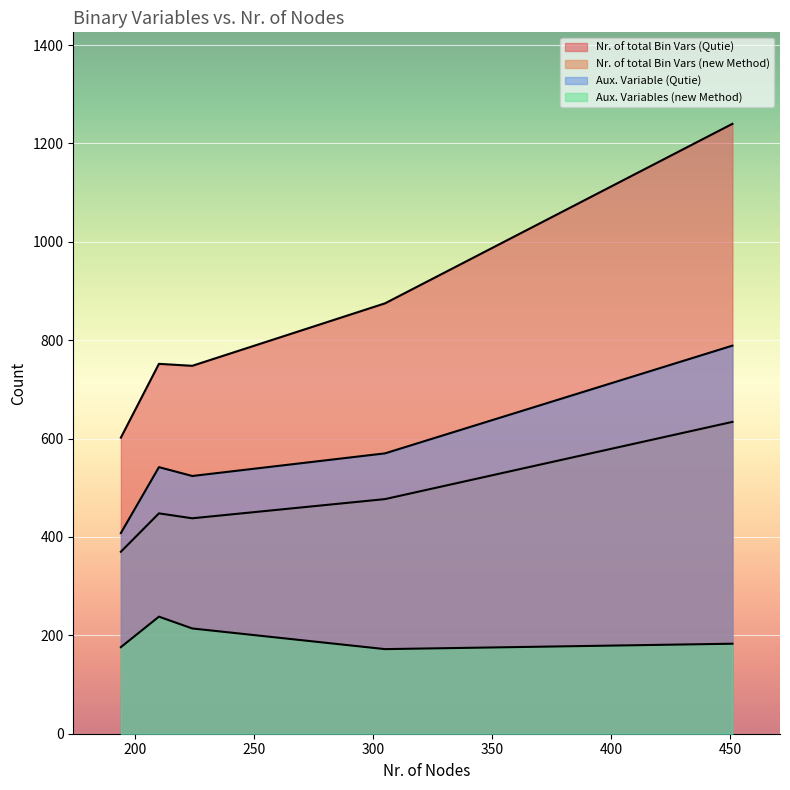

In Aux. Variable (Qutie), how many points are lower than both neighbors (excluding endpoints)?

1